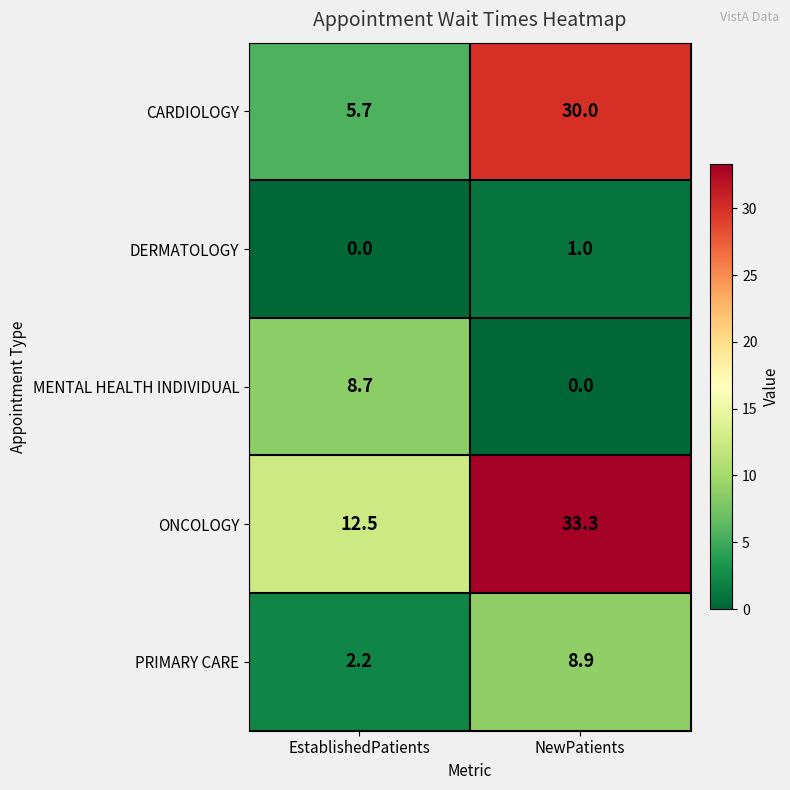

How many values in the CARDIOLOGY series are below 30?

1